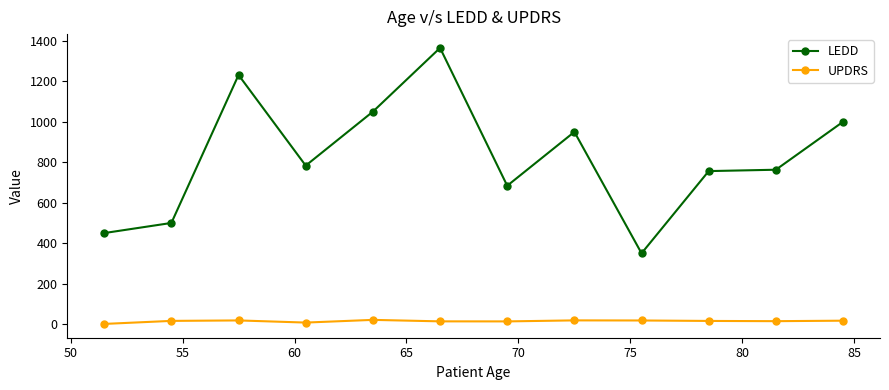

True or false: LEDD and UPDRS intersect in this chart.

False